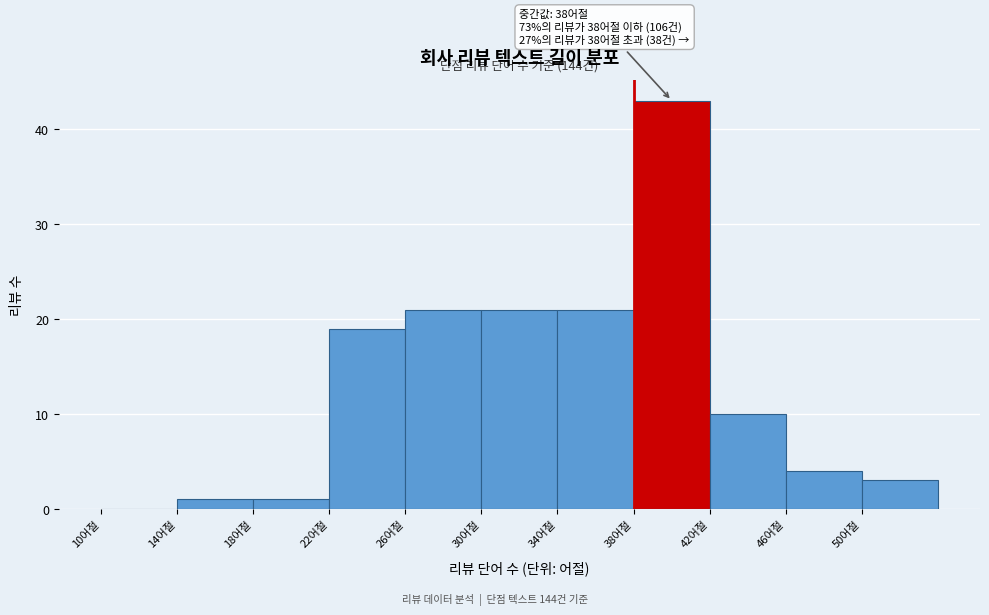

Over which range of the x-axis is the bar tallest?

38 to 42